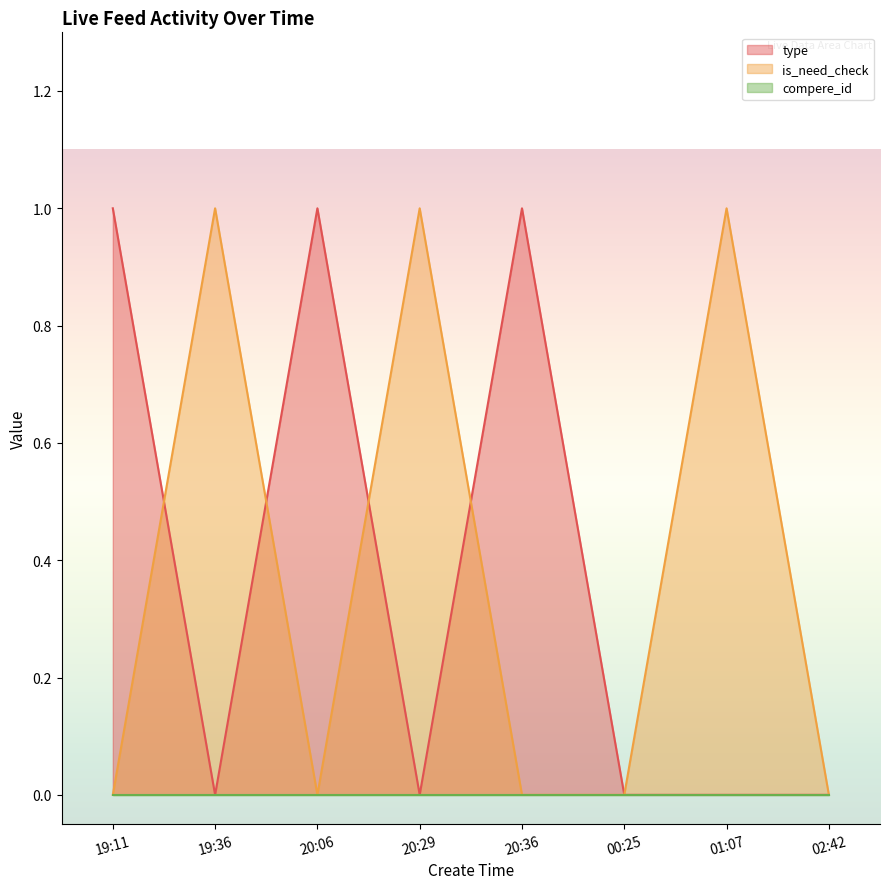

What is the sum of the type values at 20:36 and 20:06?

2